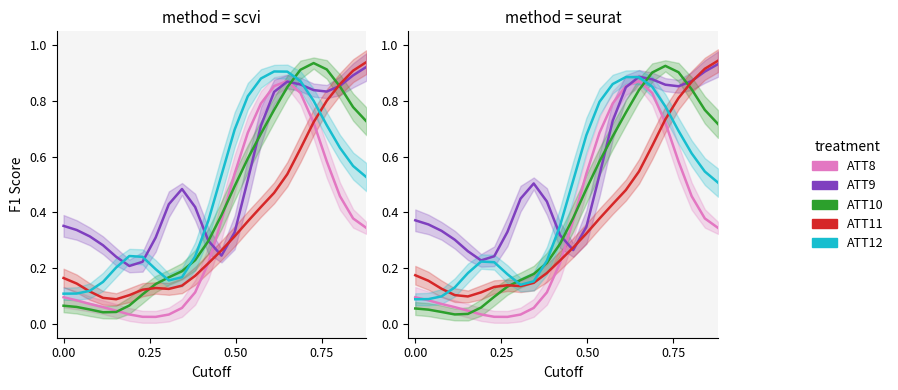

True or false: ATT12 and ATT9 intersect in this chart.

True